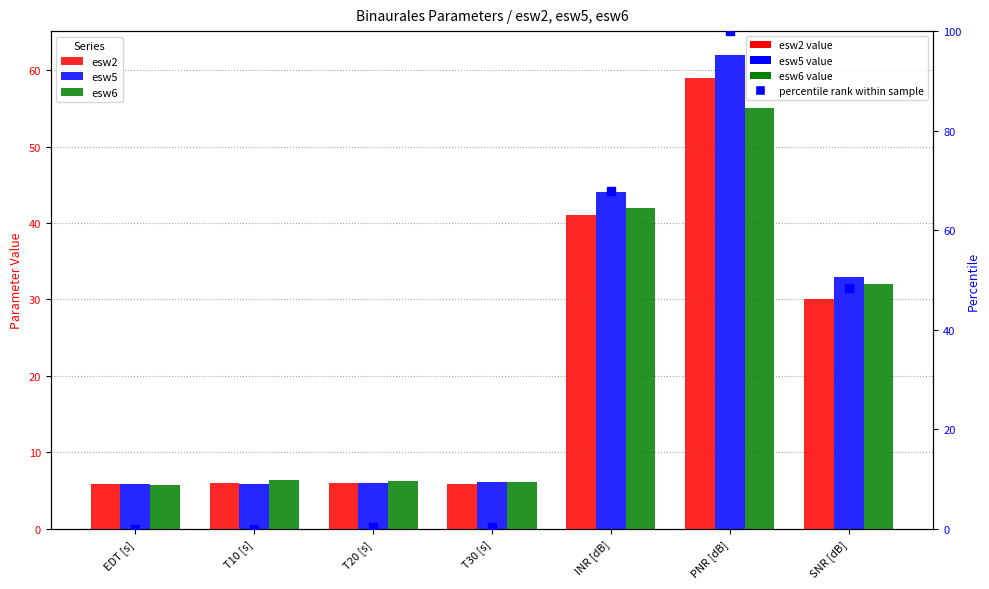

Reading left to right, what are all the values shown in this chart?

esw2: EDT [s]=5.9	T10 [s]=6.0	T20 [s]=6.0	T30 [s]=5.9	INR [dB]=41.0	PNR [dB]=59.0	SNR [dB]=30.0
esw5: EDT [s]=5.9	T10 [s]=5.9	T20 [s]=6.1	T30 [s]=6.1	INR [dB]=44.0	PNR [dB]=62.0	SNR [dB]=33.0
esw6: EDT [s]=5.7	T10 [s]=6.3	T20 [s]=6.2	T30 [s]=6.1	INR [dB]=42.0	PNR [dB]=55.0	SNR [dB]=32.0
esw5 percentile: EDT [s]=0.0	T10 [s]=0.0	T20 [s]=0.3	T30 [s]=0.3	INR [dB]=67.9	PNR [dB]=100.0	SNR [dB]=48.3